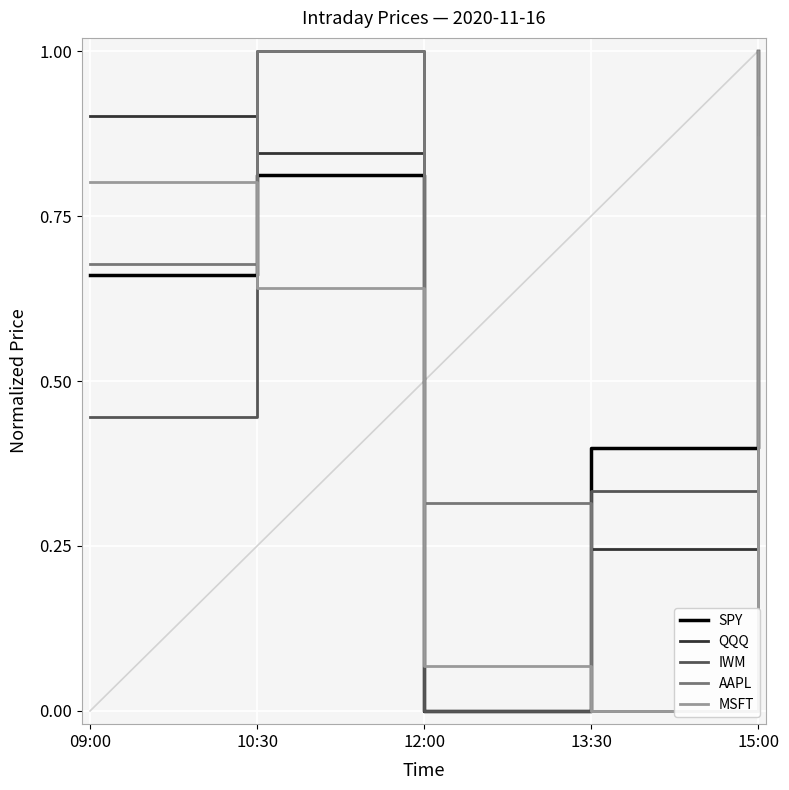

What position from the left is 09:00?

1